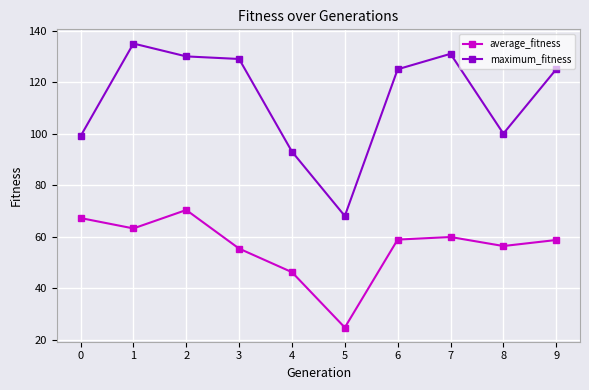

True or false: average_fitness and maximum_fitness cross at least once.

False